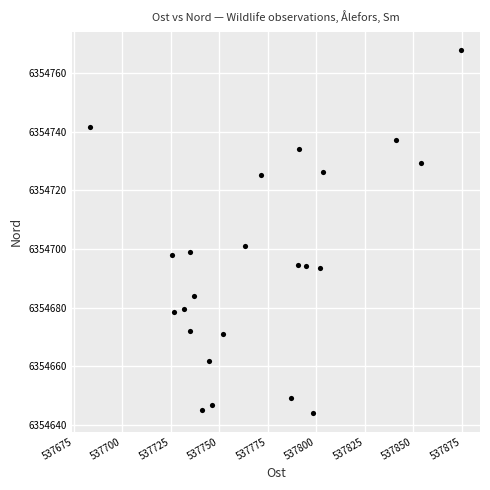

What Y value in the scatter plot is closest to 6354705?

6354700.9